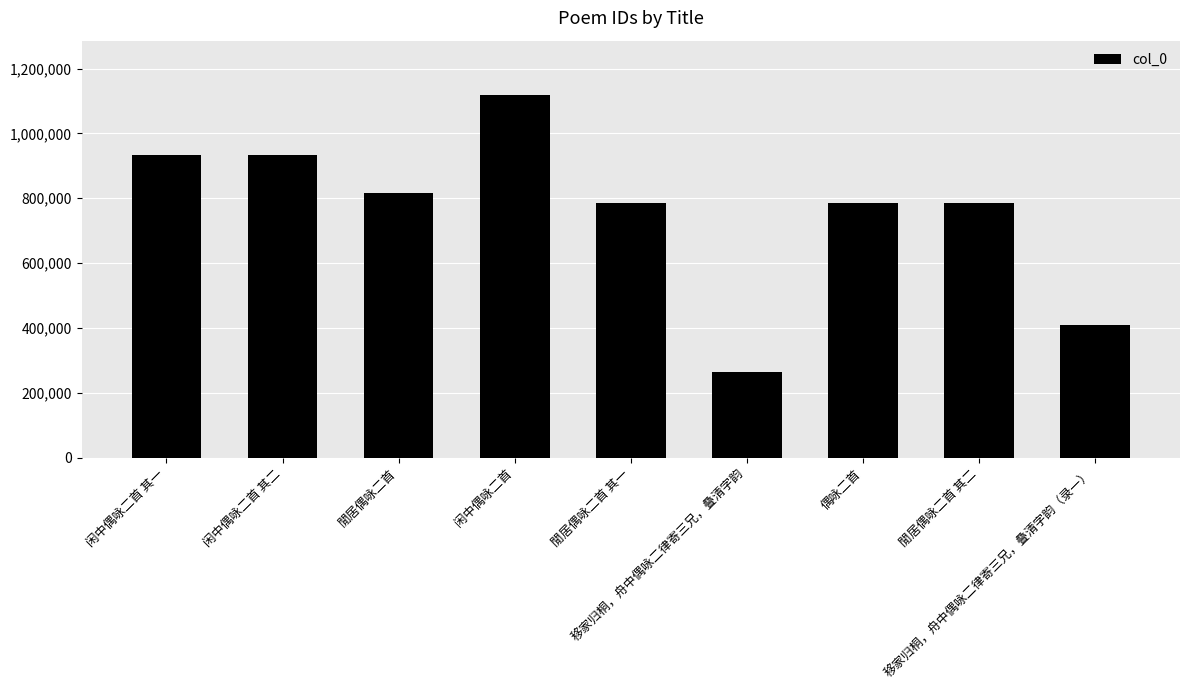

At which label does the data first exceed 786607?

闲中偶咏二首 其一